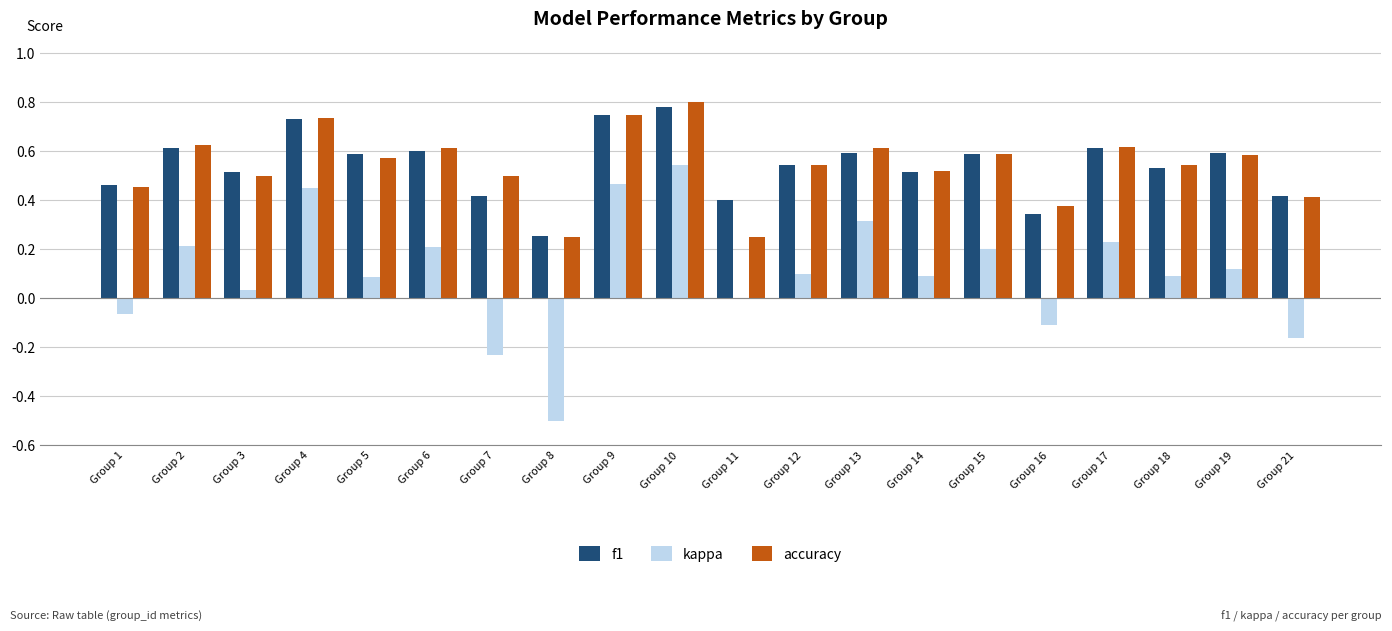

How many distinct data groups are displayed?

3